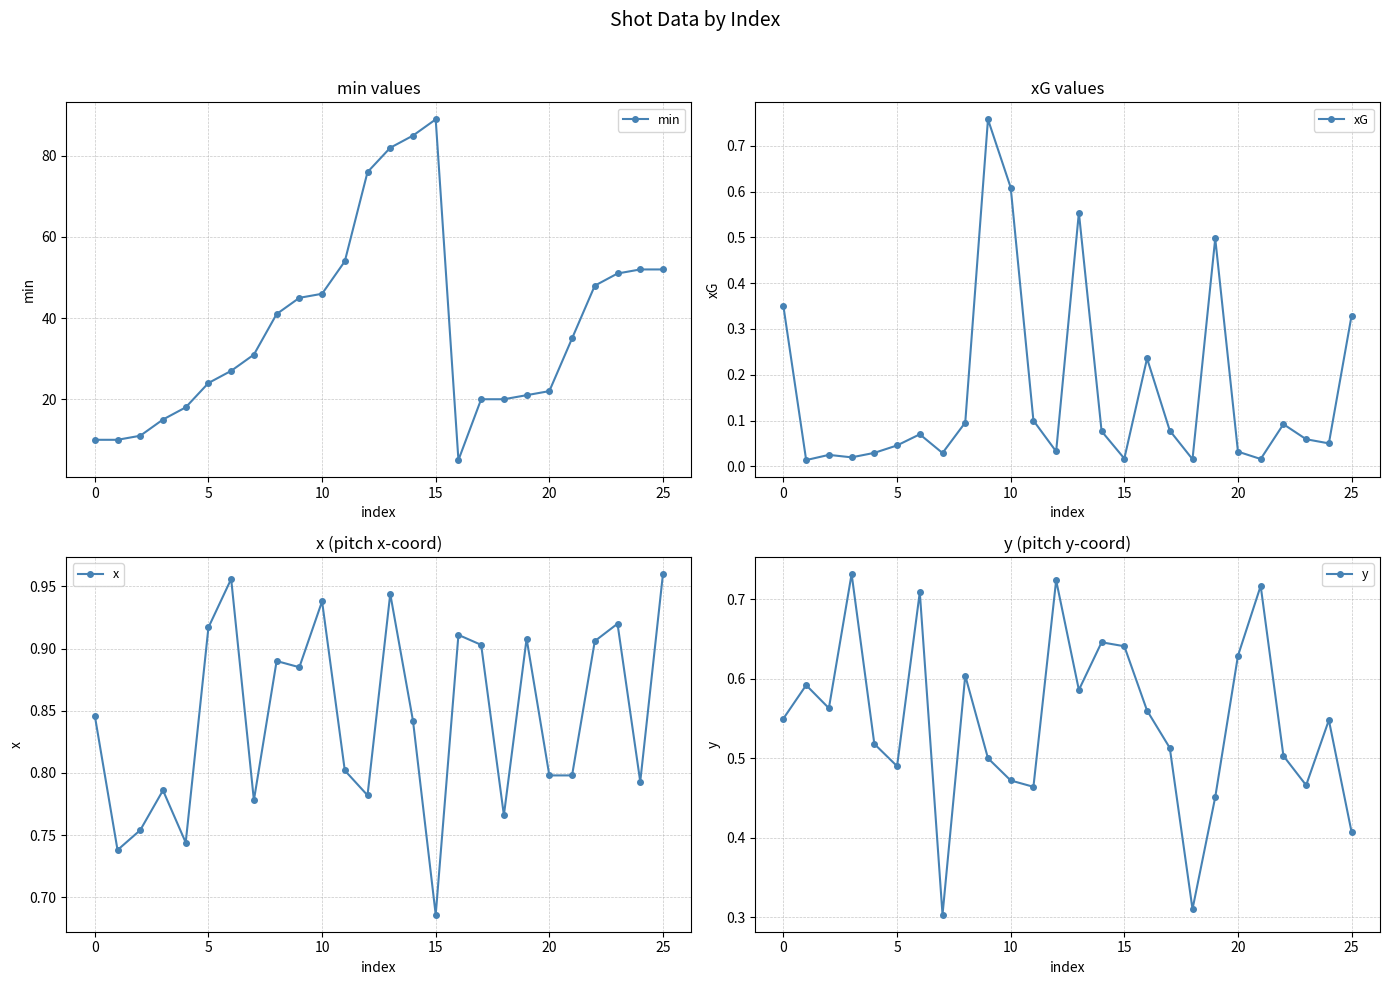

Reading left to right, transcribe all the data shown in this chart.

min: 10.0	10.0	11.0	15.0	18.0	24.0	27.0	31.0	41.0	45.0	46.0	54.0	76.0	82.0	85.0	89.0	5.0	20.0	20.0	21.0	22.0	35.0	48.0	51.0	52.0	52.0
xG: 0.3	0.0	0.0	0.0	0.0	0.0	0.1	0.0	0.1	0.8	0.6	0.1	0.0	0.6	0.1	0.0	0.2	0.1	0.0	0.5	0.0	0.0	0.1	0.1	0.1	0.3
x: 0.8	0.7	0.8	0.8	0.7	0.9	1.0	0.8	0.9	0.9	0.9	0.8	0.8	0.9	0.8	0.7	0.9	0.9	0.8	0.9	0.8	0.8	0.9	0.9	0.8	1.0
y: 0.6	0.6	0.6	0.7	0.5	0.5	0.7	0.3	0.6	0.5	0.5	0.5	0.7	0.6	0.6	0.6	0.6	0.5	0.3	0.5	0.6	0.7	0.5	0.5	0.5	0.4